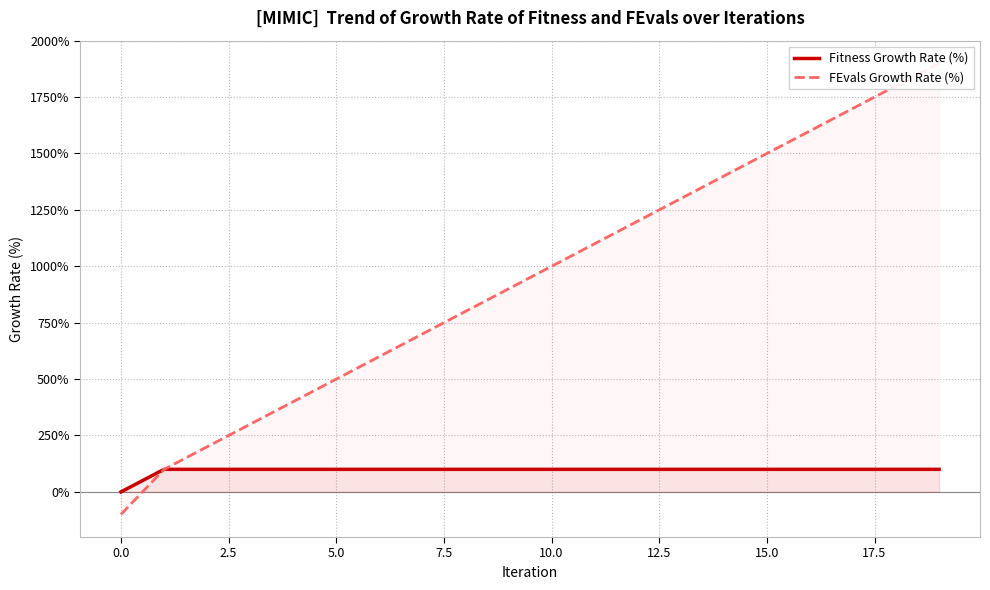

Between 12 and 12.5, which is larger?

12